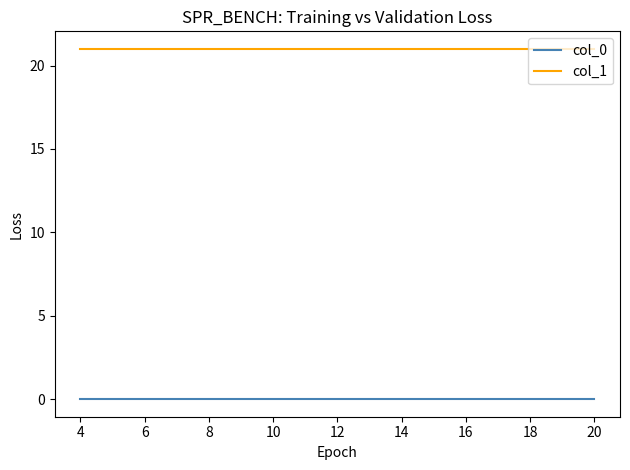

What is the highest value of the col_1 series?

21